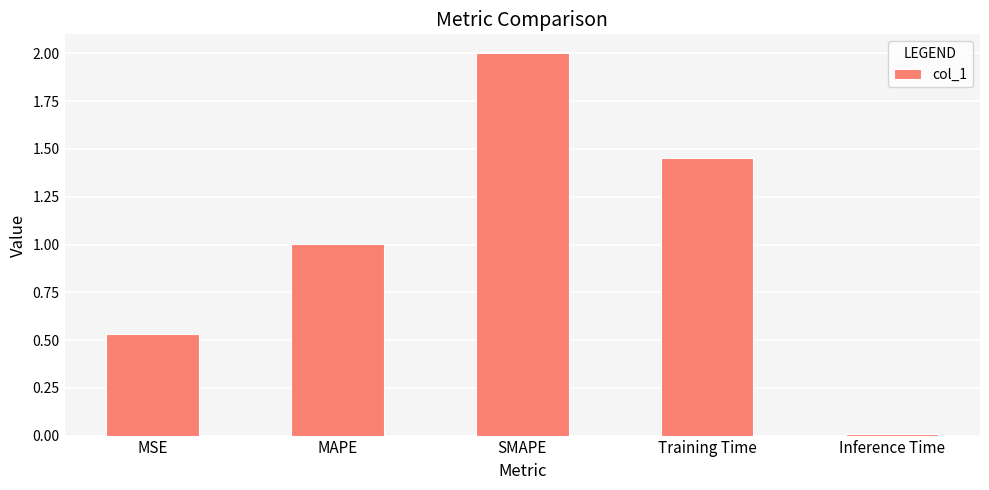

Which category has the highest value across all series?

SMAPE